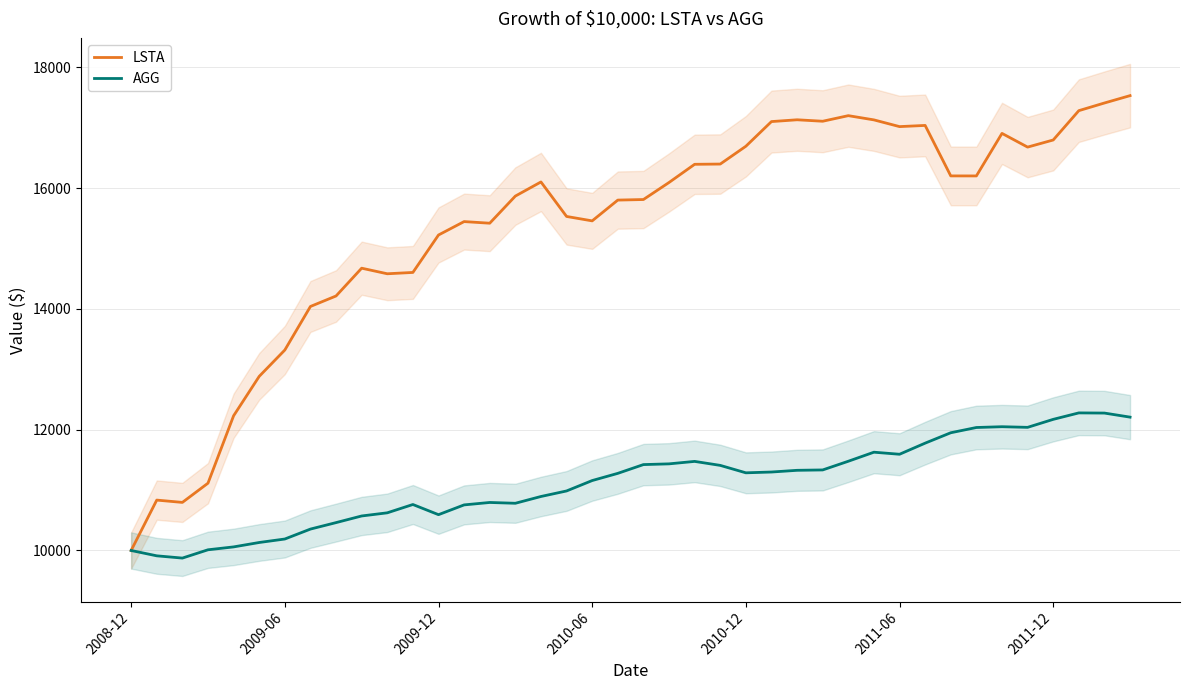

True or false: LSTA and AGG intersect in this chart.

False